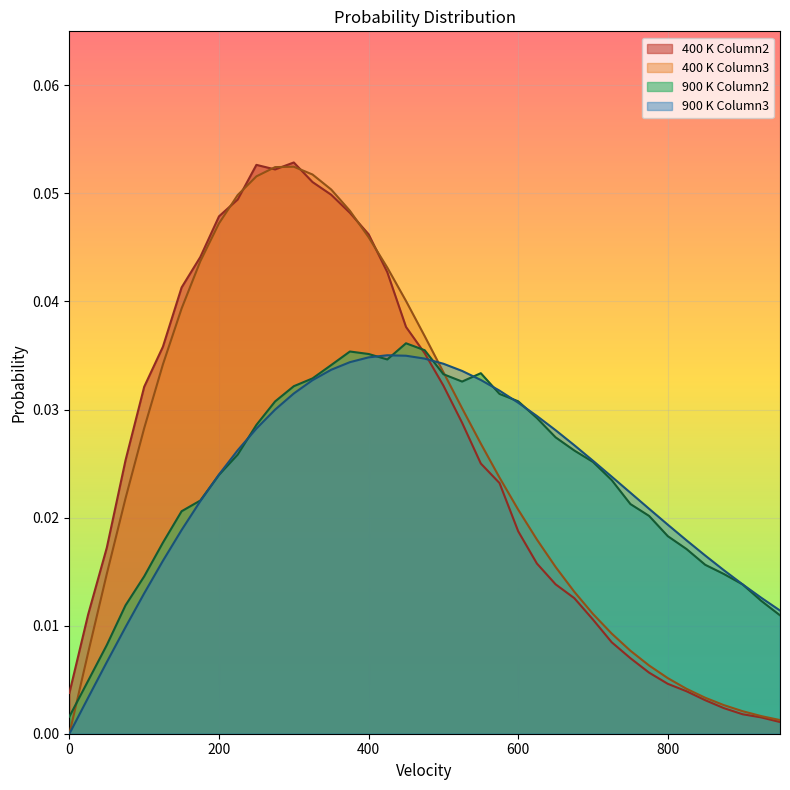

What are all the series names shown in the legend?

400 K Column2, 400 K Column3, 900 K Column2, 900 K Column3